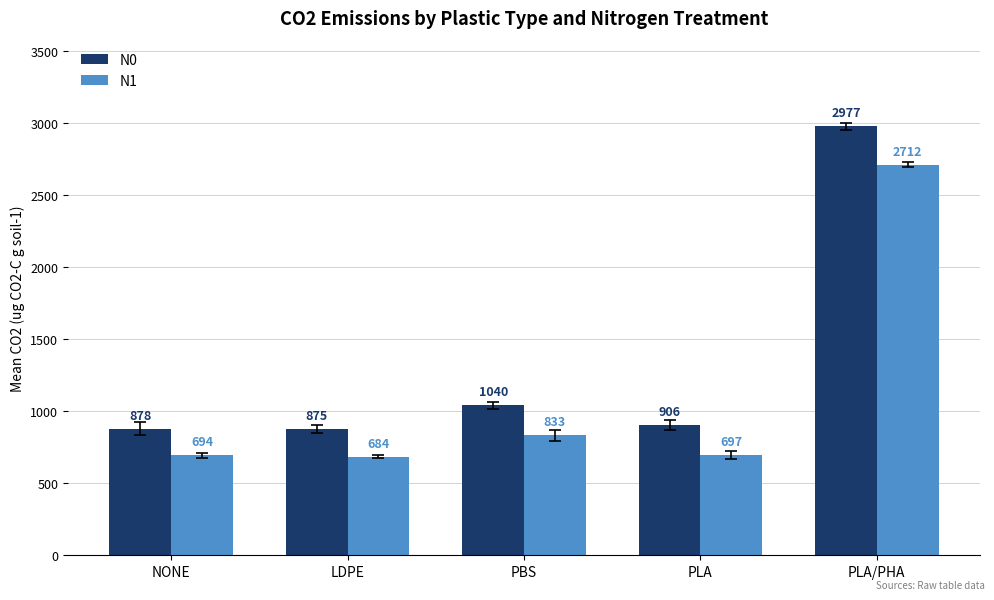

Between PBS and PLA/PHA, which series saw the biggest shift?

N0